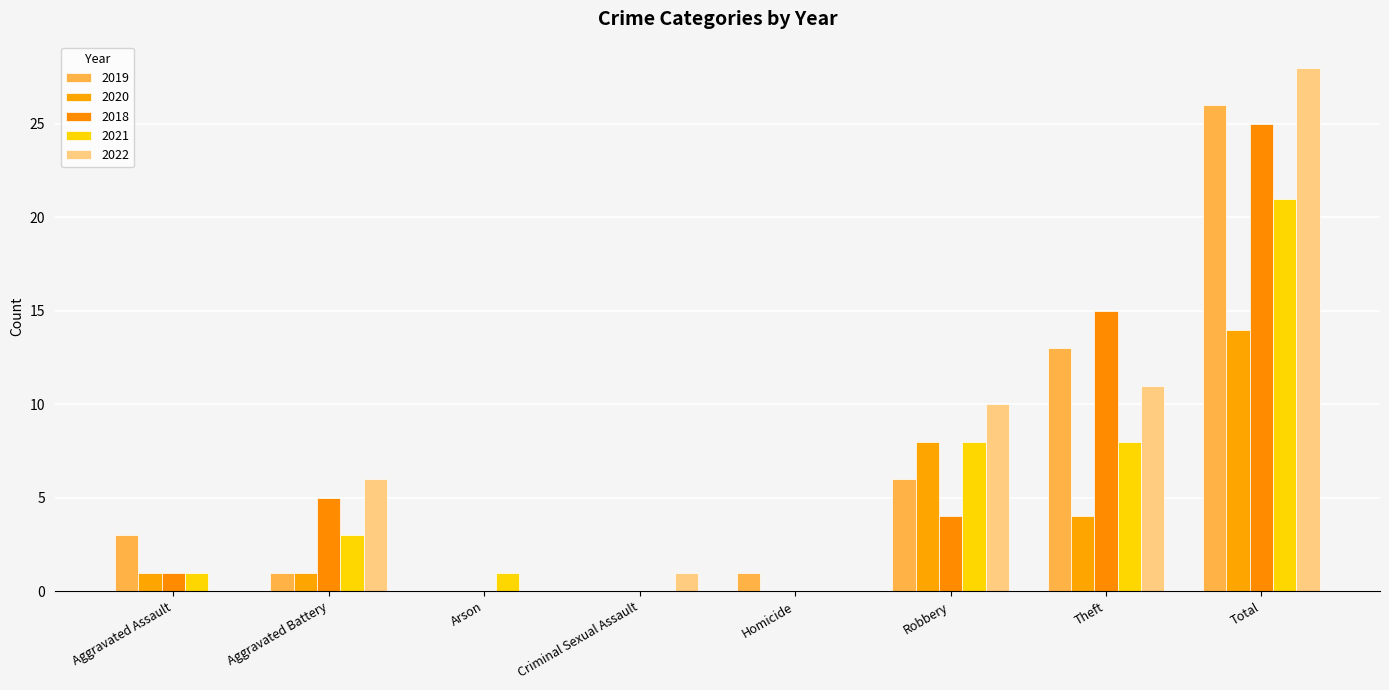

Are the bars grouped side by side (vs. stacked)?

Yes